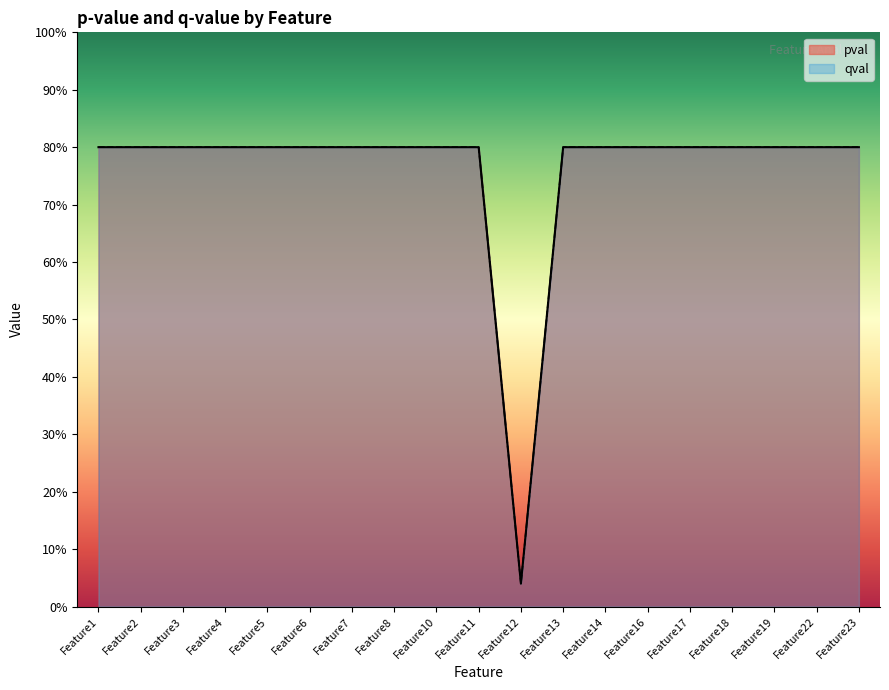

In pval, how many points are lower than both neighbors (excluding endpoints)?

1